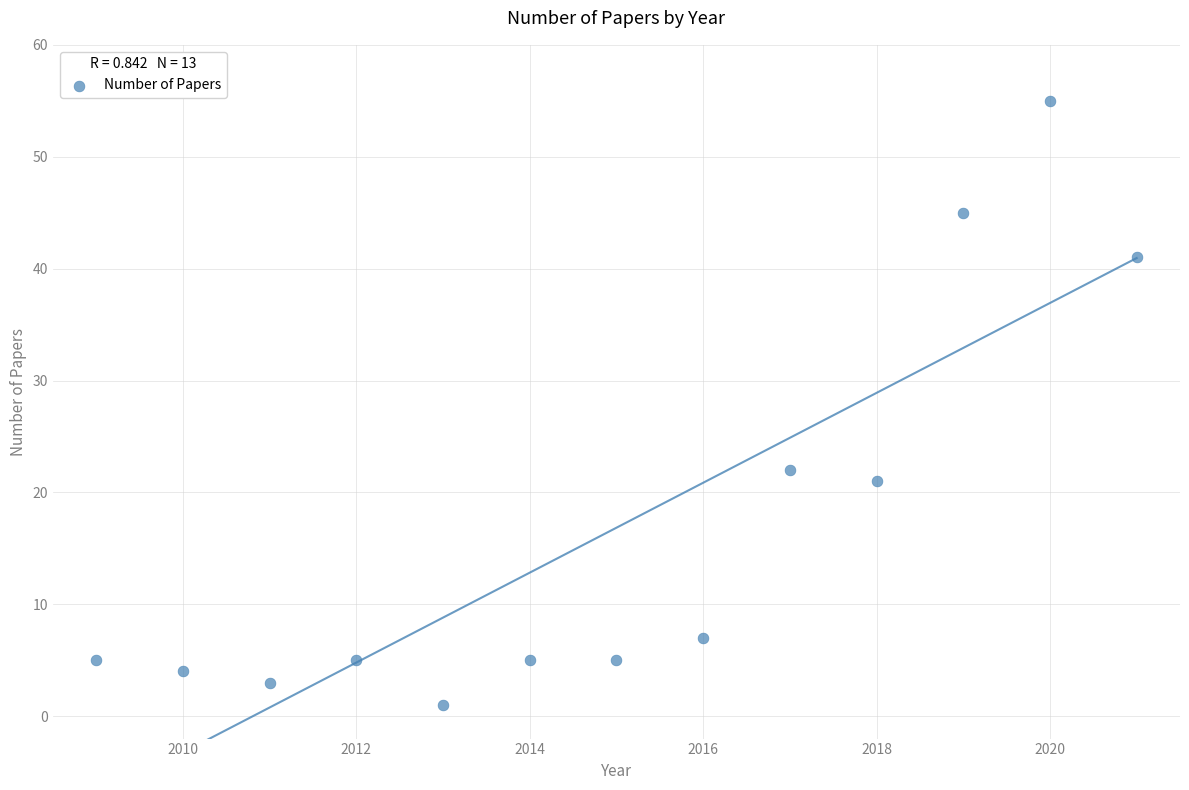

What is the range of X values (max minus min)?

12